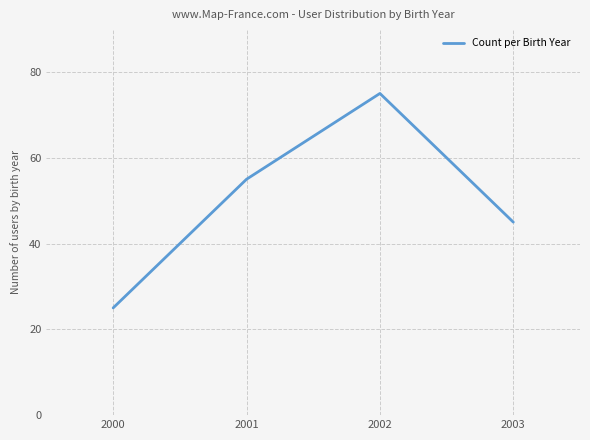

Between 2001 and 2002, which is larger?

2002